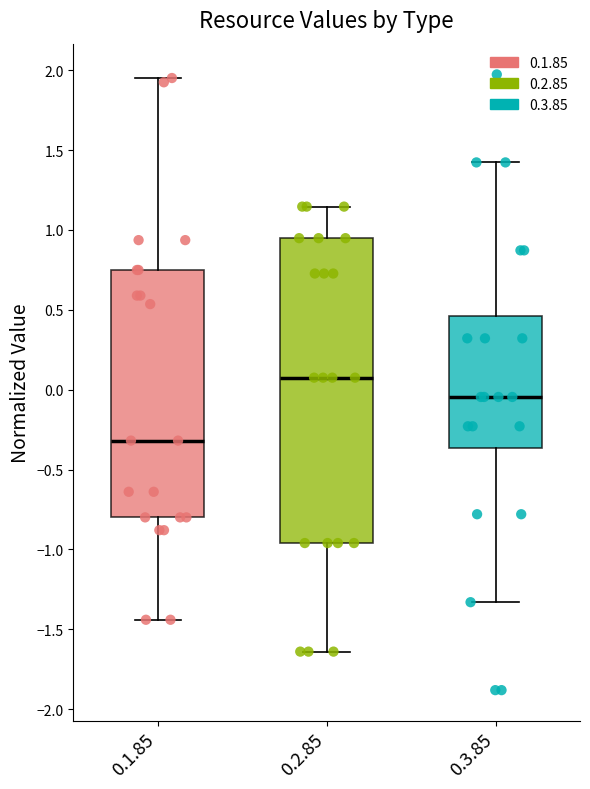

Reading left to right, read every box against the y-axis: the position of its median line, the range the box covers, and the ends of its whiskers. The values are not printed on the chart, so give them approximately, as read against the axis.

0.1.85: median -0.30, box -0.80 to 0.75, whiskers -1.45 to 1.95
0.2.85: median 0.05, box -0.95 to 0.95, whiskers -1.65 to 1.15
0.3.85: median -0.05, box -0.35 to 0.45, whiskers -1.35 to 1.40